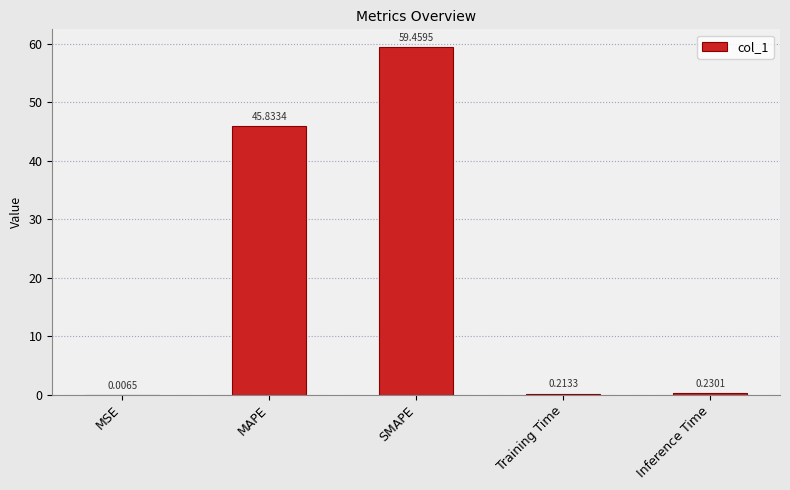

Which label corresponds to the largest value in the chart?

SMAPE